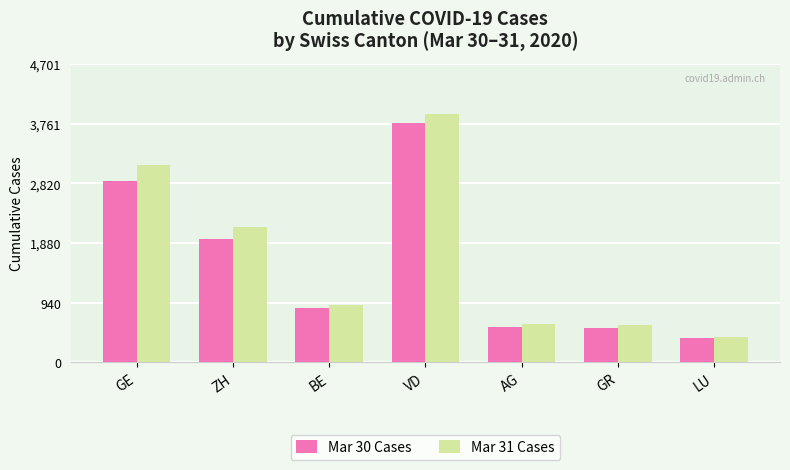

Which series changed the most between GE and ZH?

Mar 31 Cases